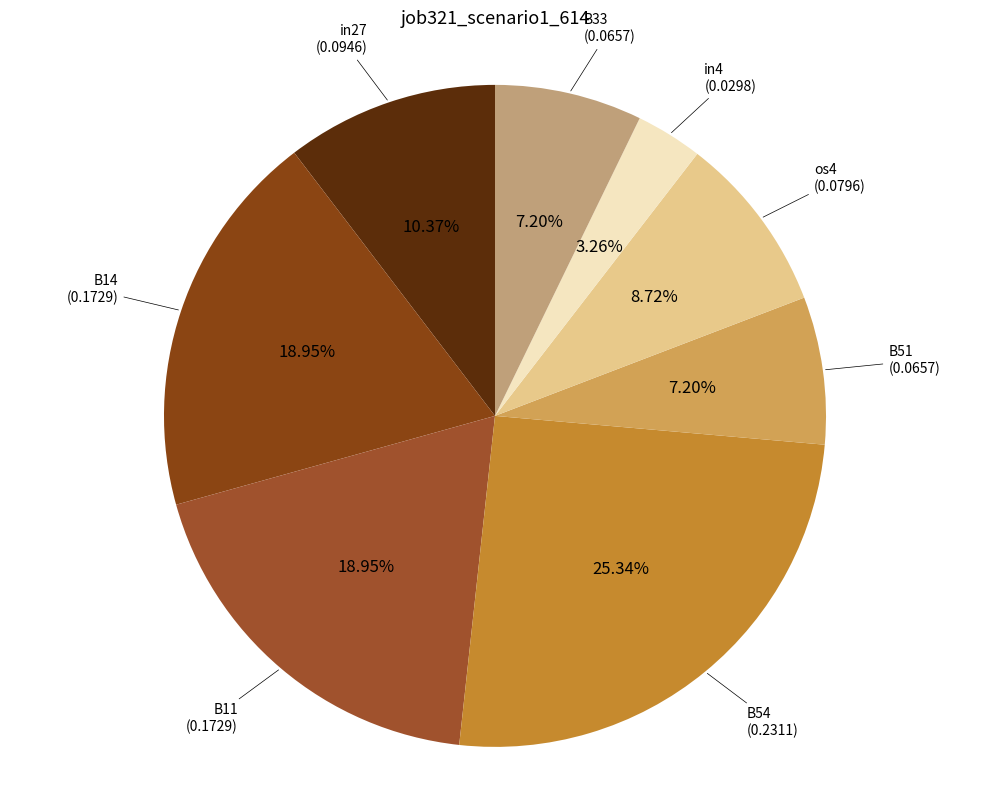

How many slices are in this pie chart?

8